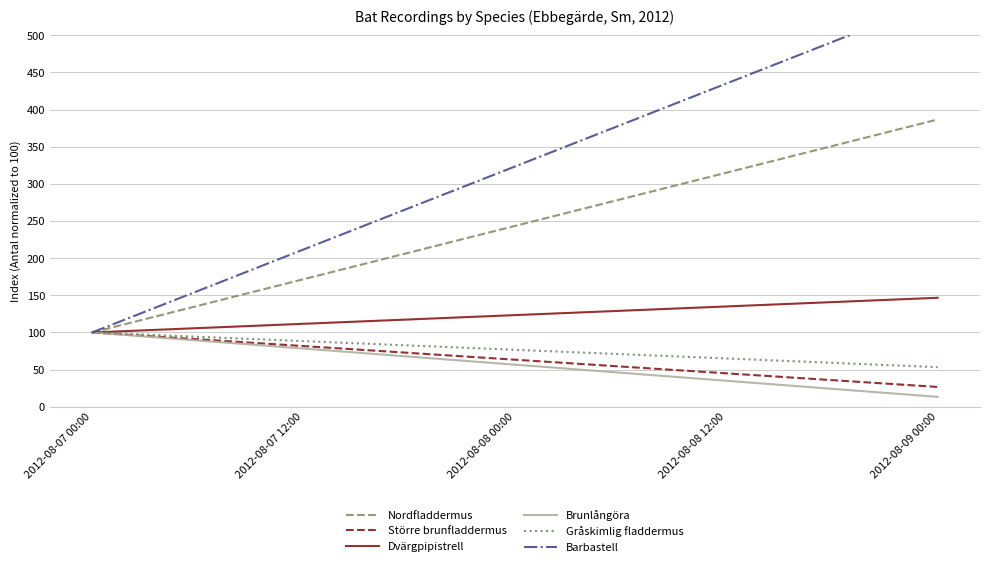

List the series in order of their peak value, lowest first.

Större brunfladdermus, Brunlångöra, Gråskimlig fladdermus, Dvärgpipistrell, Nordfladdermus, Barbastell